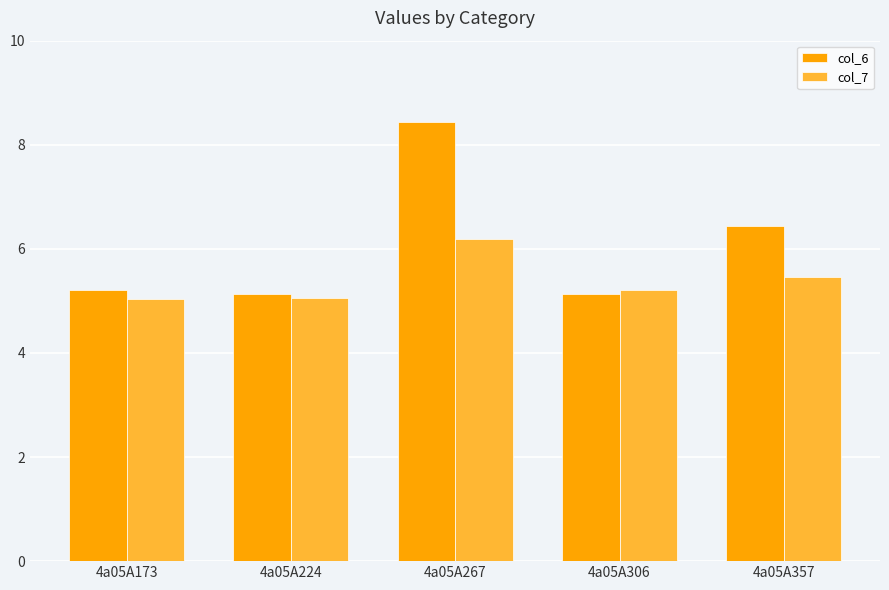

List the series in order of their peak value, lowest first.

col_7, col_6